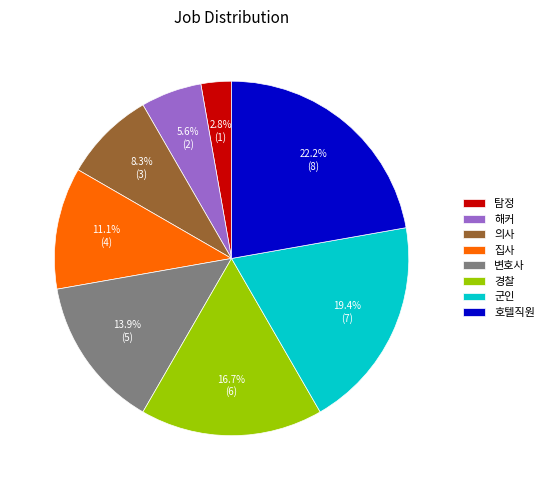

How many segments does this pie chart have?

8